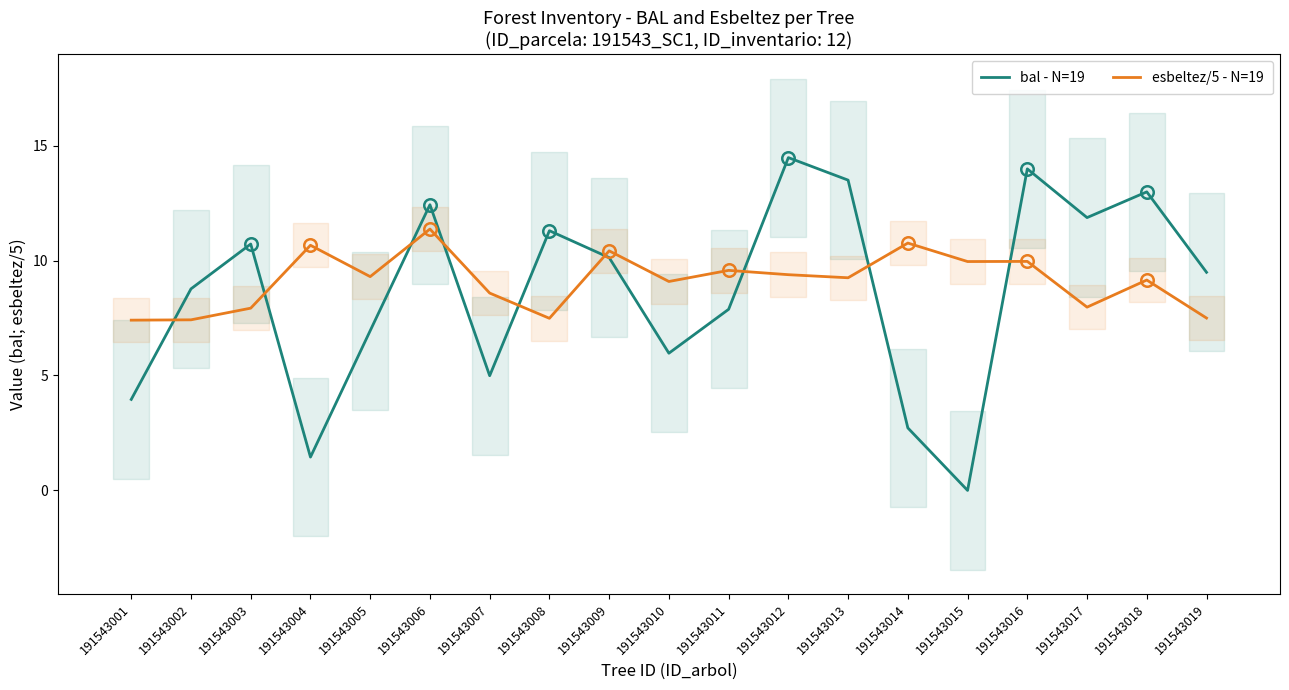

At which category does esbeltez/5 - N=19 reach its first local valley?

191543005